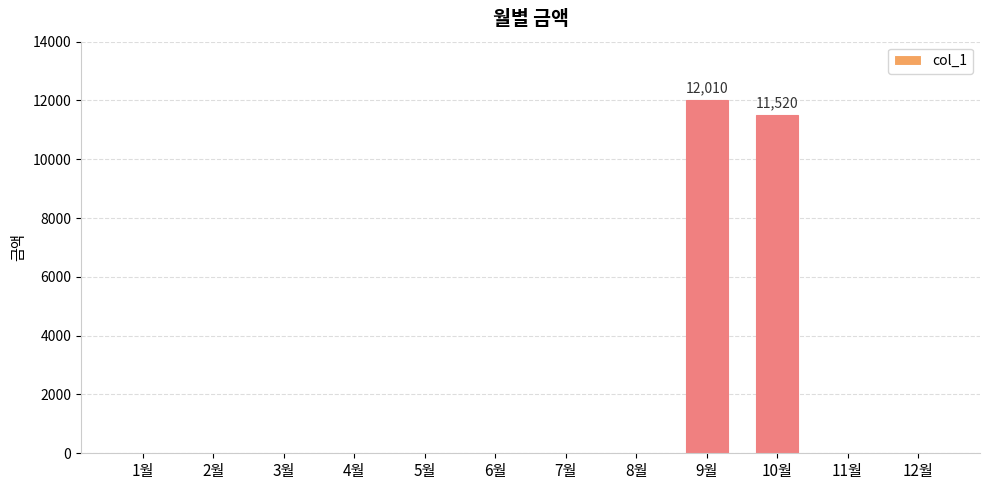

Read the value at 9월, to the nearest 50.

12000